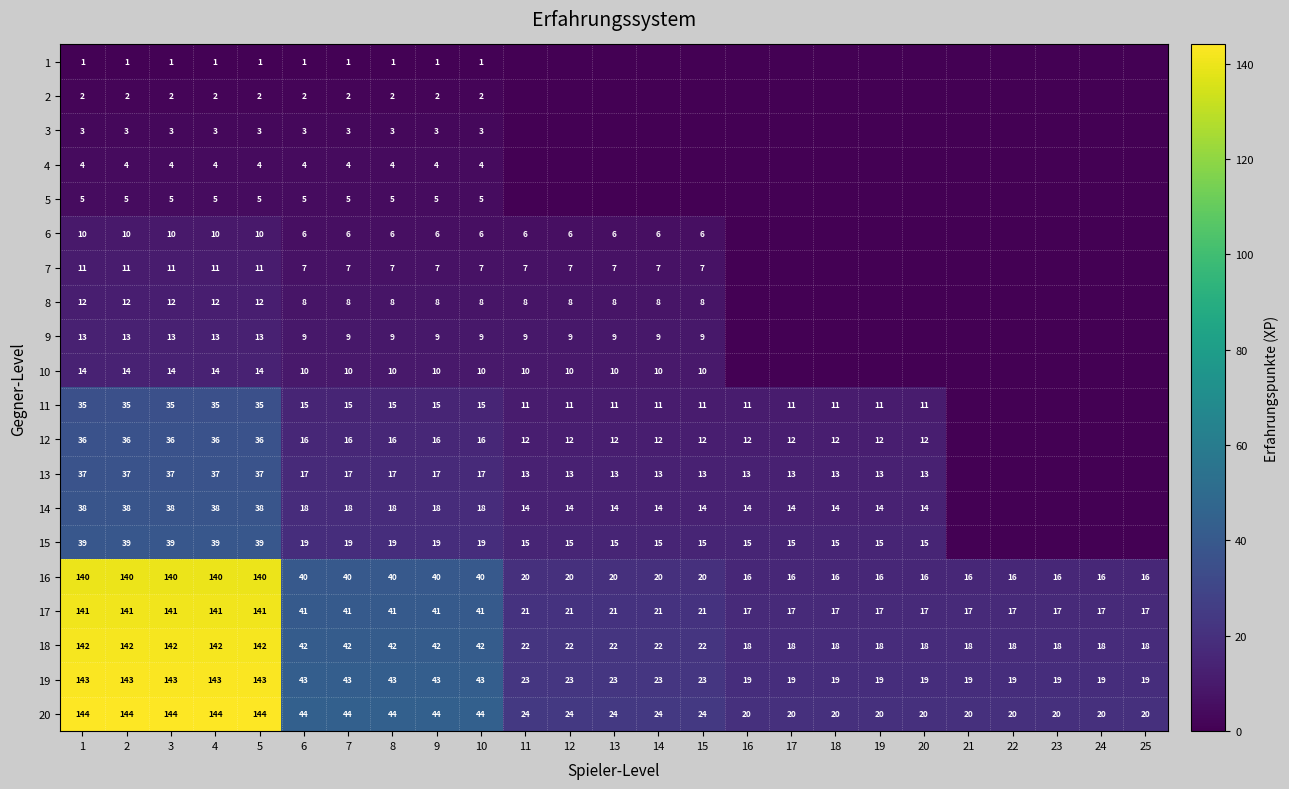

The 12 series shows 36 at 4. True or false?

True